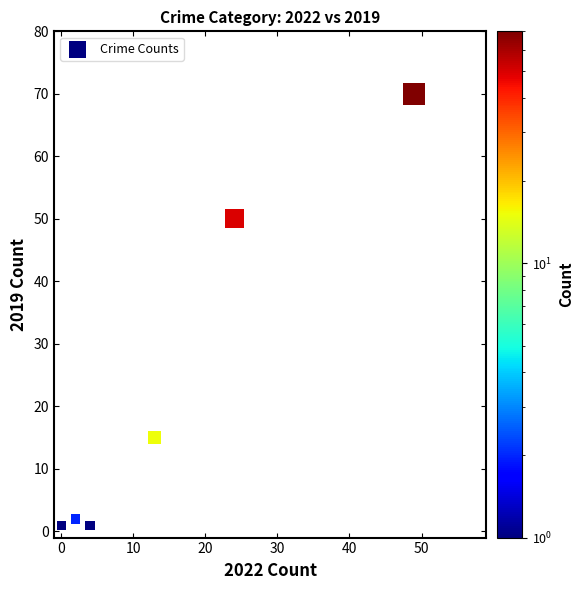

What Y value in the scatter plot is closest to 35?

50